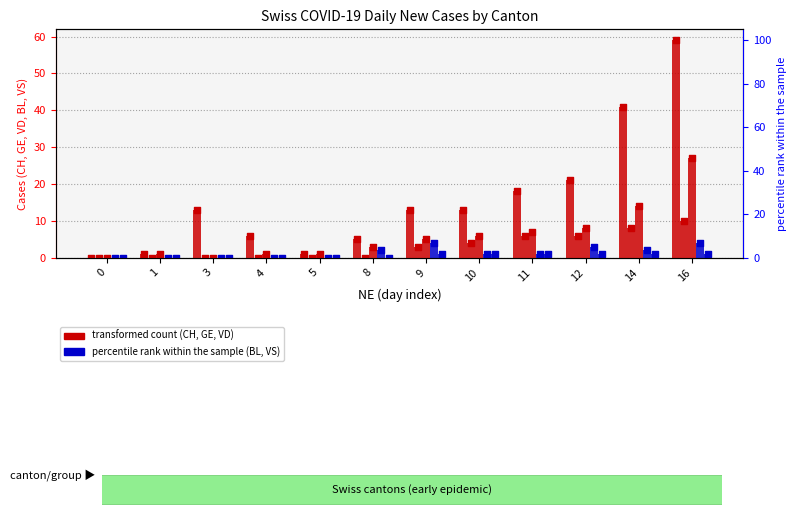

Which series has the largest Y range (max minus min)?

CH